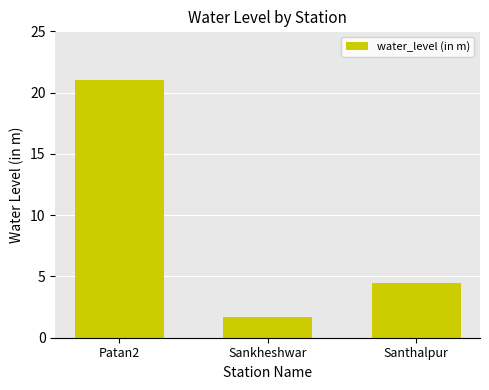

How many bars are there in total?

3